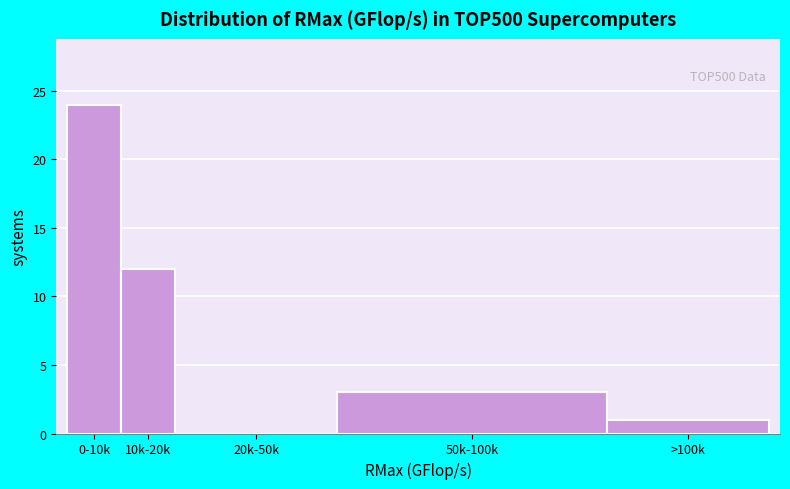

Reading left to right, transcribe all the data shown in this chart.

0-10k=24	10k-20k=12	20k-50k=0	50k-100k=3	>100k=1